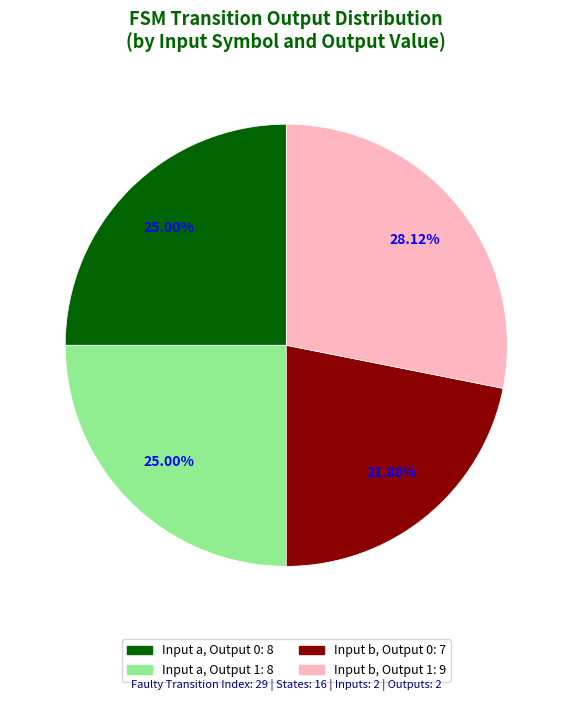

Is there a majority slice in this chart?

No